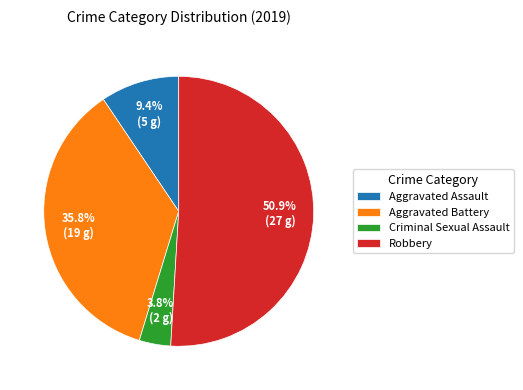

To the nearest percent, what is the difference between the Robbery and Aggravated Battery slice percentages?

15%